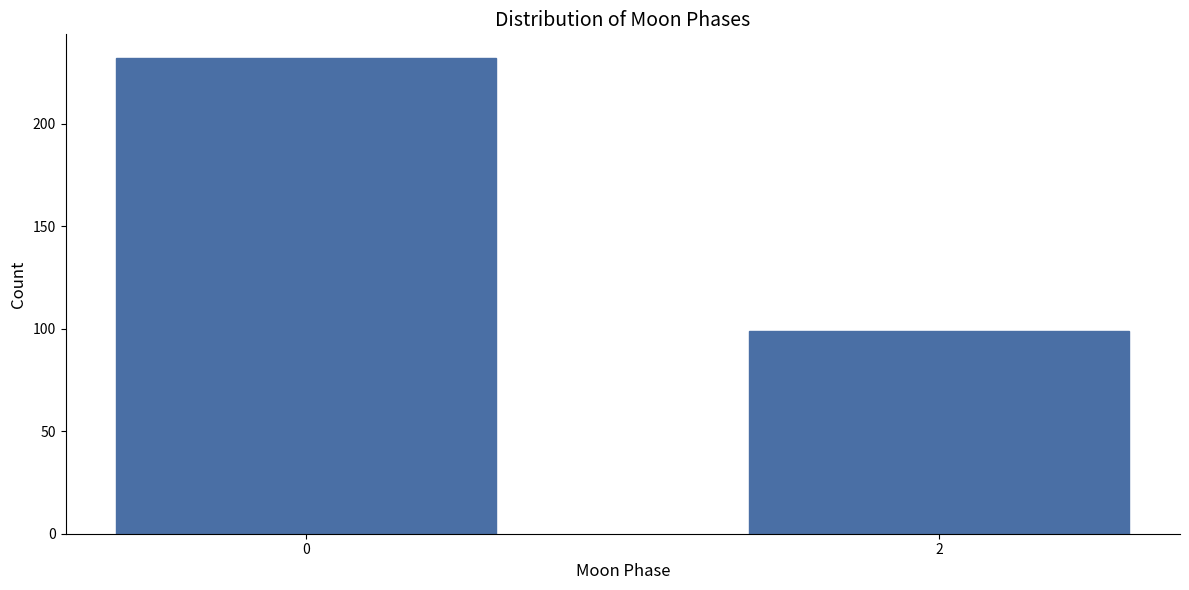

Reading left to right, transcribe all the data shown in this chart.

0=232	2=99